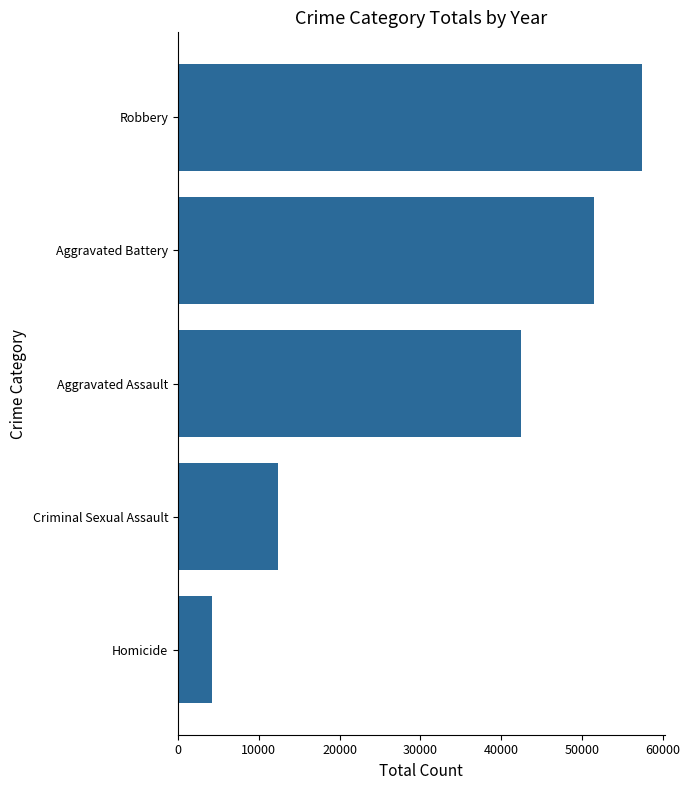

How many data points are less than 42508?

2